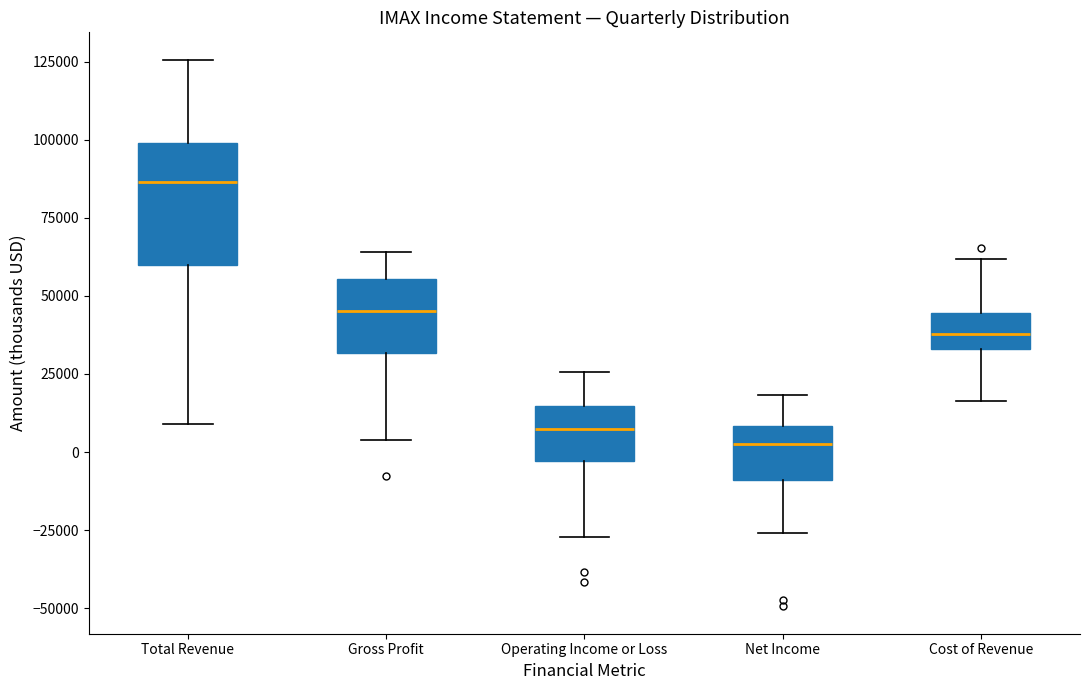

Comparing the boxes themselves (not the whiskers), which one is the tallest?

Total Revenue